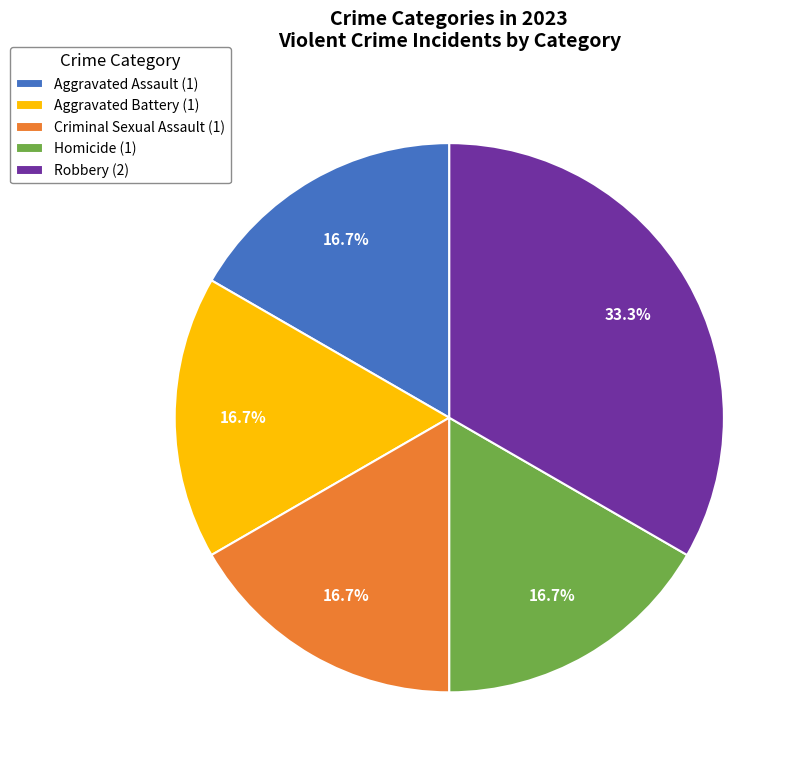

To the nearest percent, what is the combined percentage of Robbery and Criminal Sexual Assault?

50%